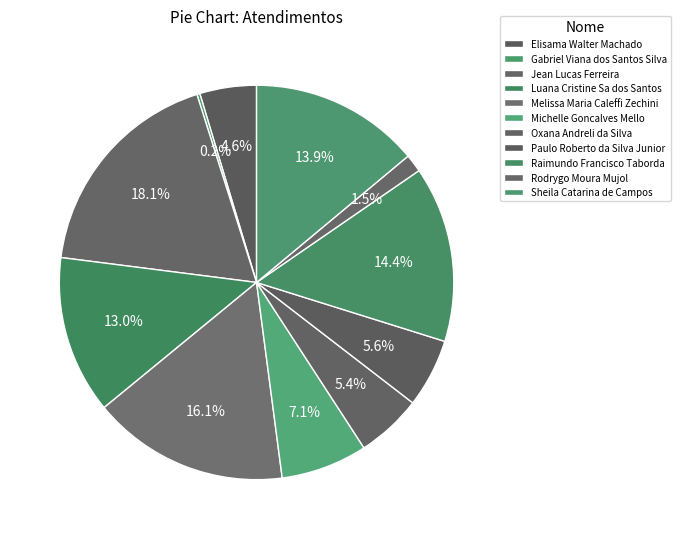

What percentage is the Jean Lucas Ferreira slice, to the nearest percent?

18%